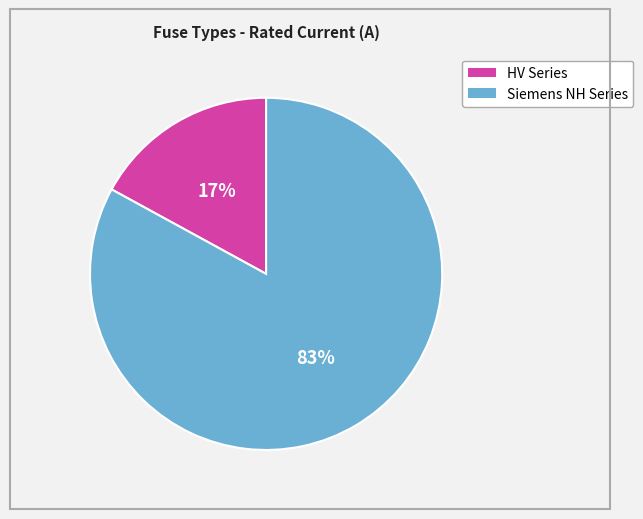

To the nearest percent, what portion does HV Series represent?

17%